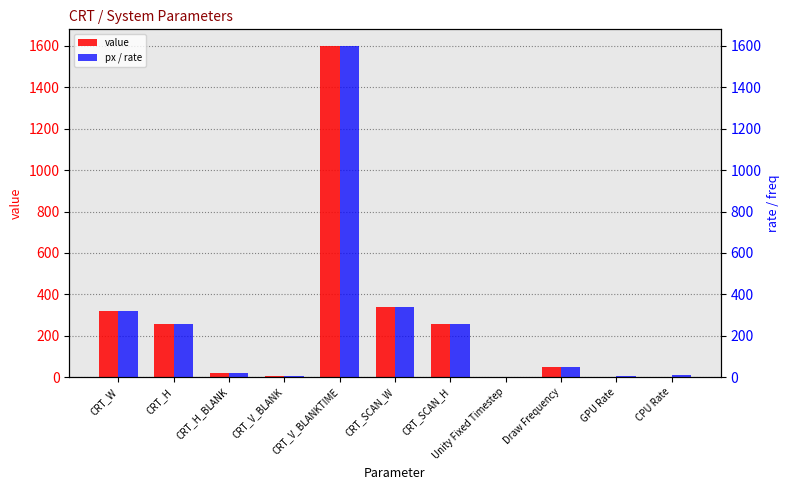

What are all the series names shown in the legend?

value, px / rate